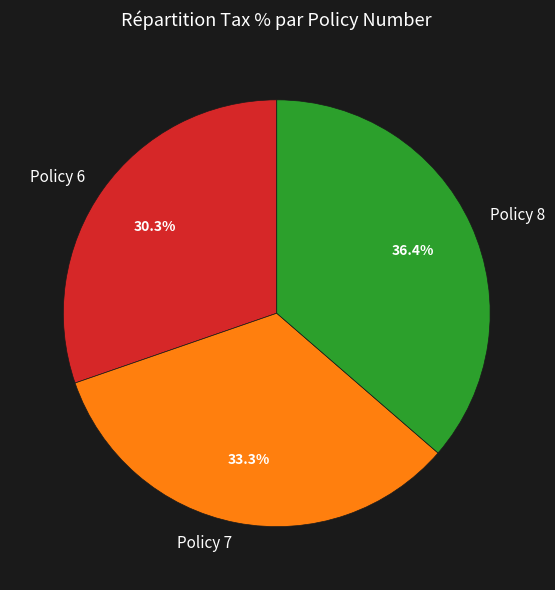

True or false: Policy 6 accounts for 22% of the total.

False